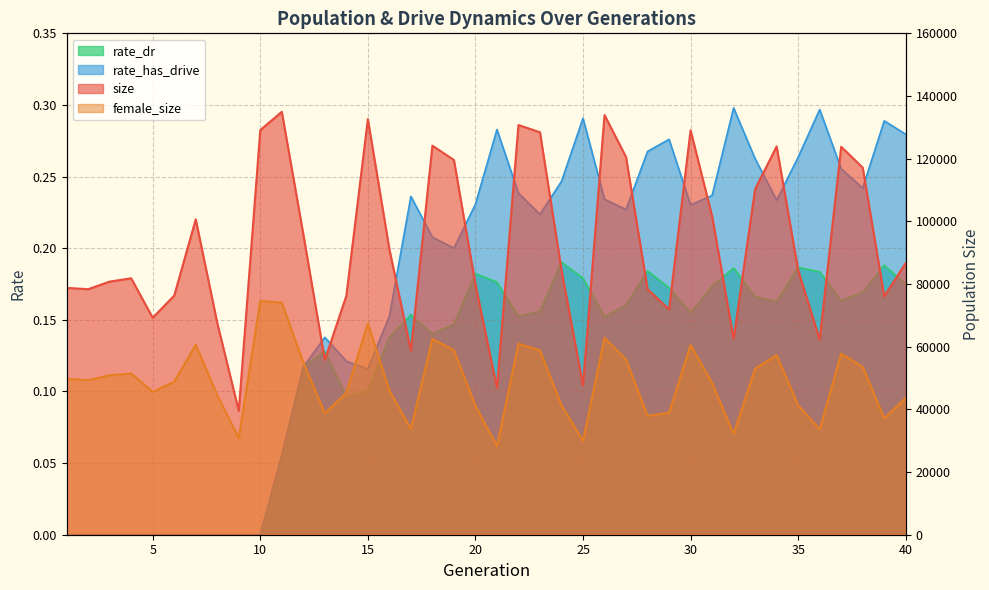

What is the average value of the rate_has_drive series?

0.2